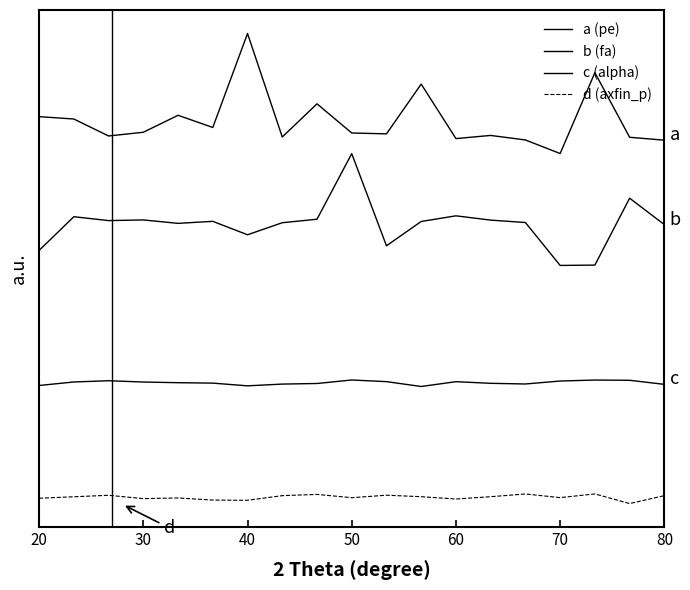

How many interior local valleys does the c (alpha) series have?

3